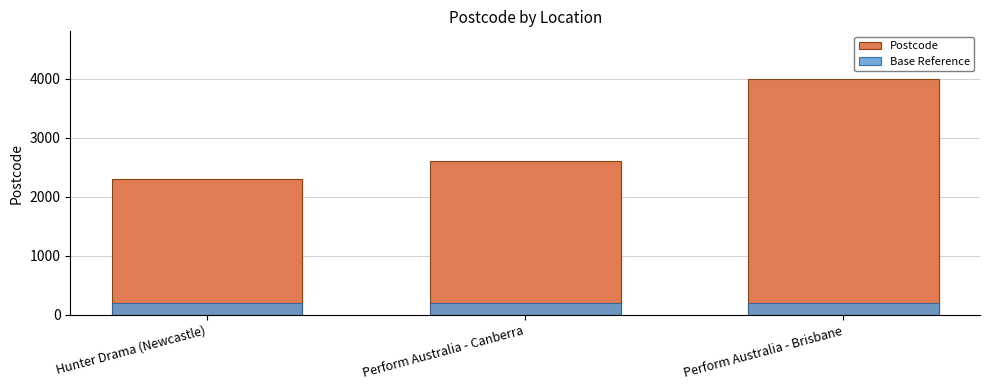

Which series has the largest total across all categories?

Postcode